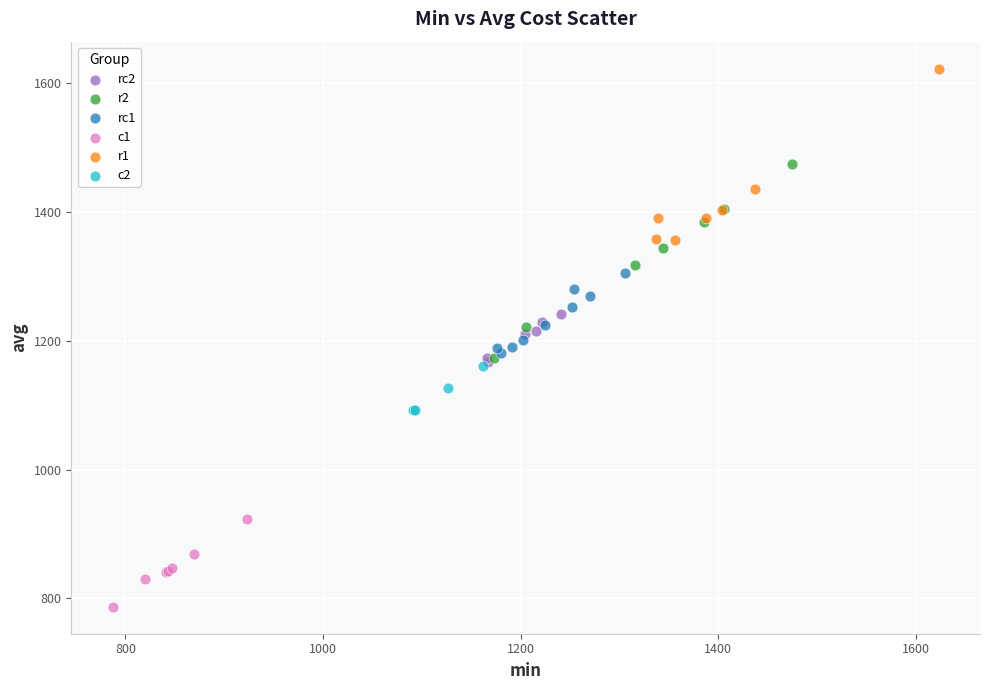

Which series contains the lowest Y value?

c1